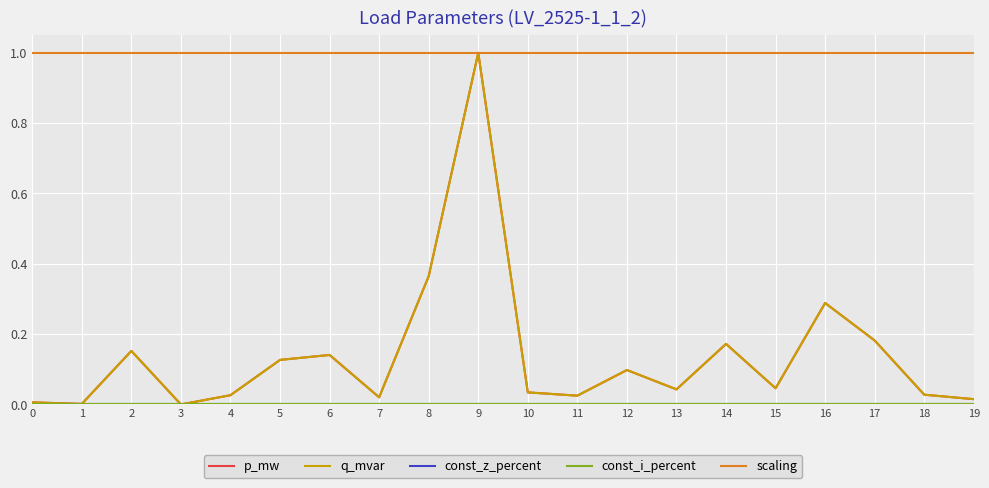

How many lines are shown in the chart?

5